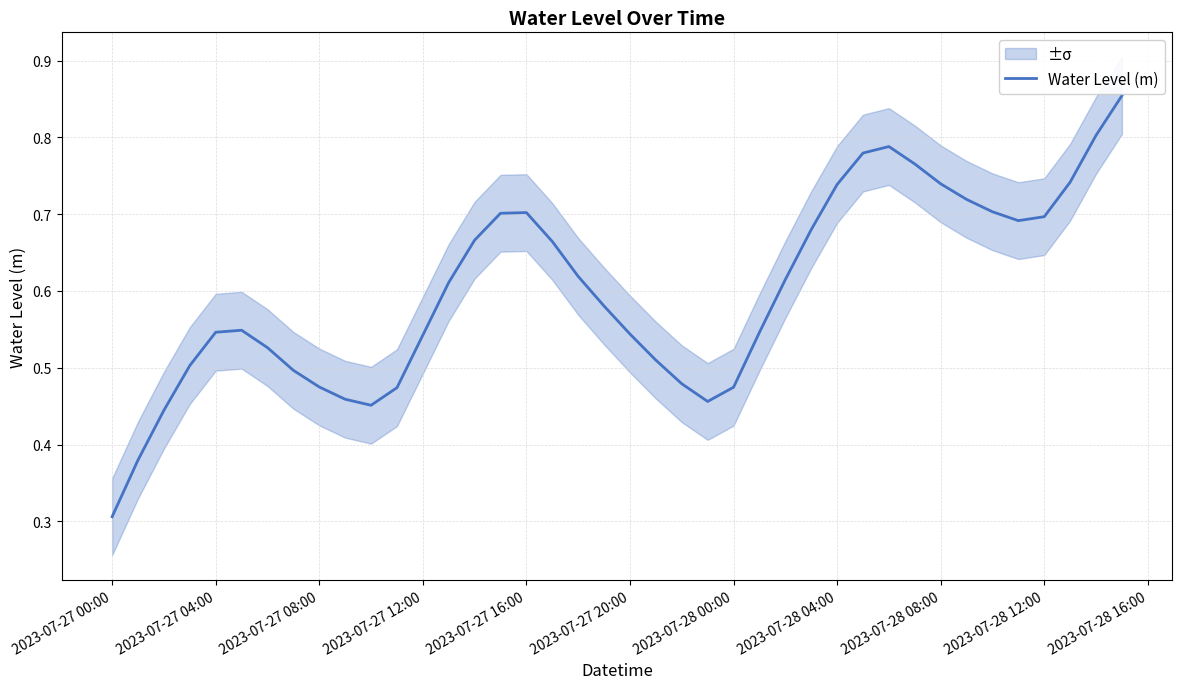

What is the greatest value displayed?

0.9